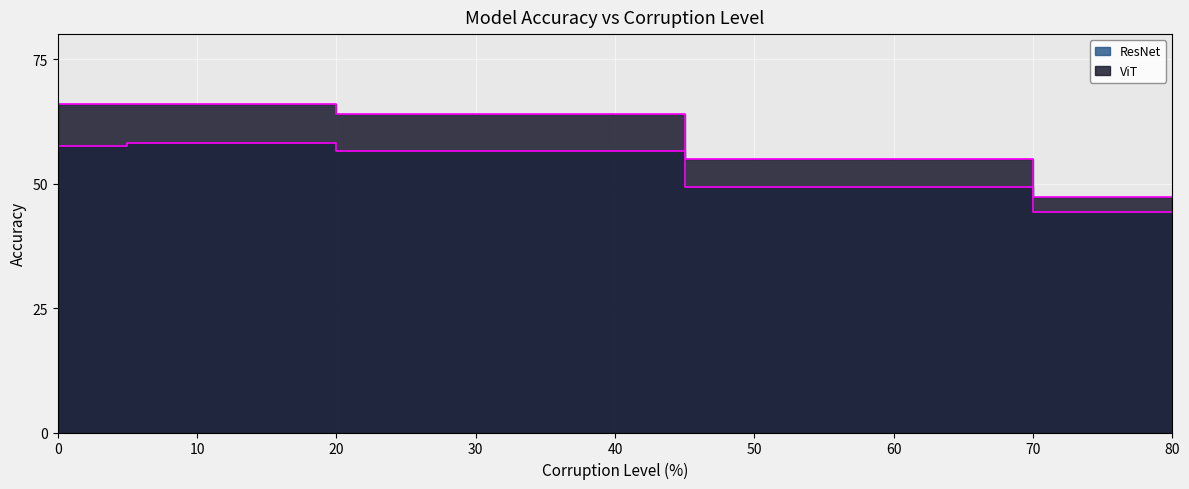

What is the difference between the maximum and minimum values in the ResNet series?

14.0